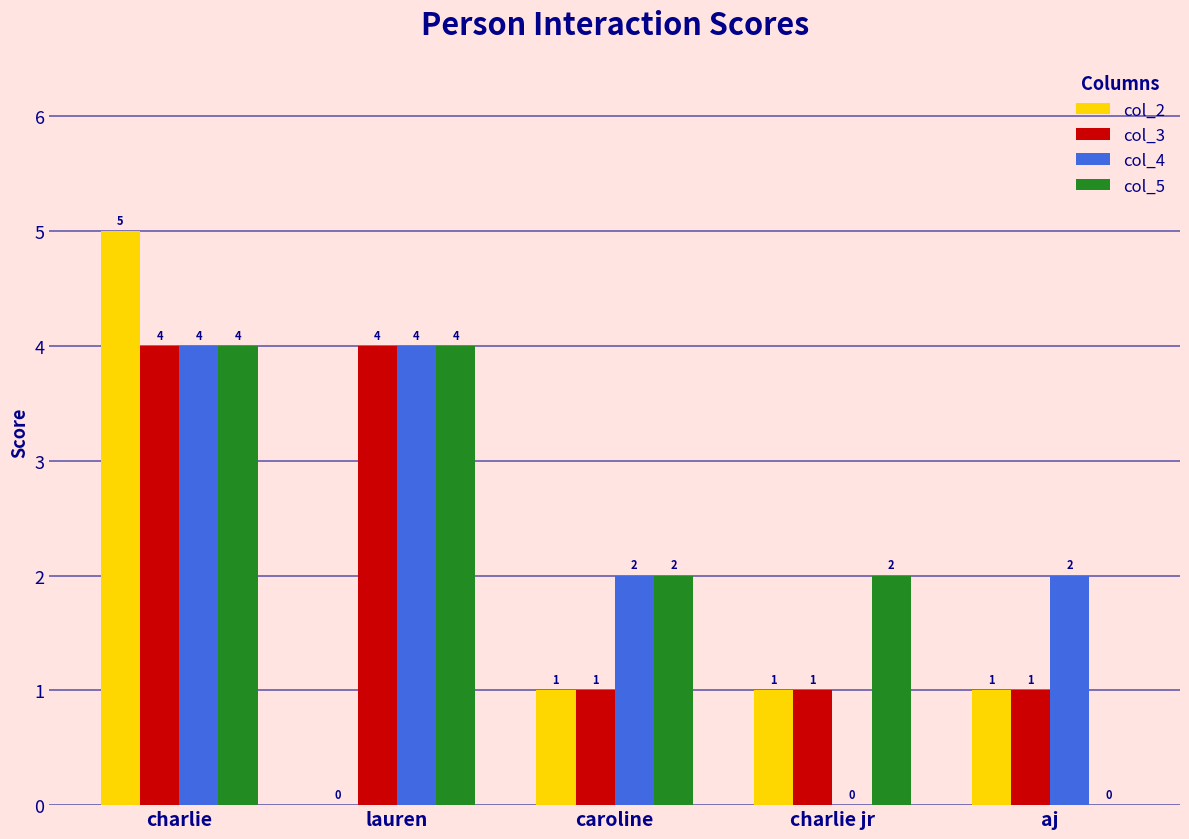

Reading right to left, transcribe all the data shown in this chart.

col_2: aj=1	charlie jr=1	caroline=1	lauren=0	charlie=5
col_3: aj=1	charlie jr=1	caroline=1	lauren=4	charlie=4
col_4: aj=2	charlie jr=0	caroline=2	lauren=4	charlie=4
col_5: aj=0	charlie jr=2	caroline=2	lauren=4	charlie=4